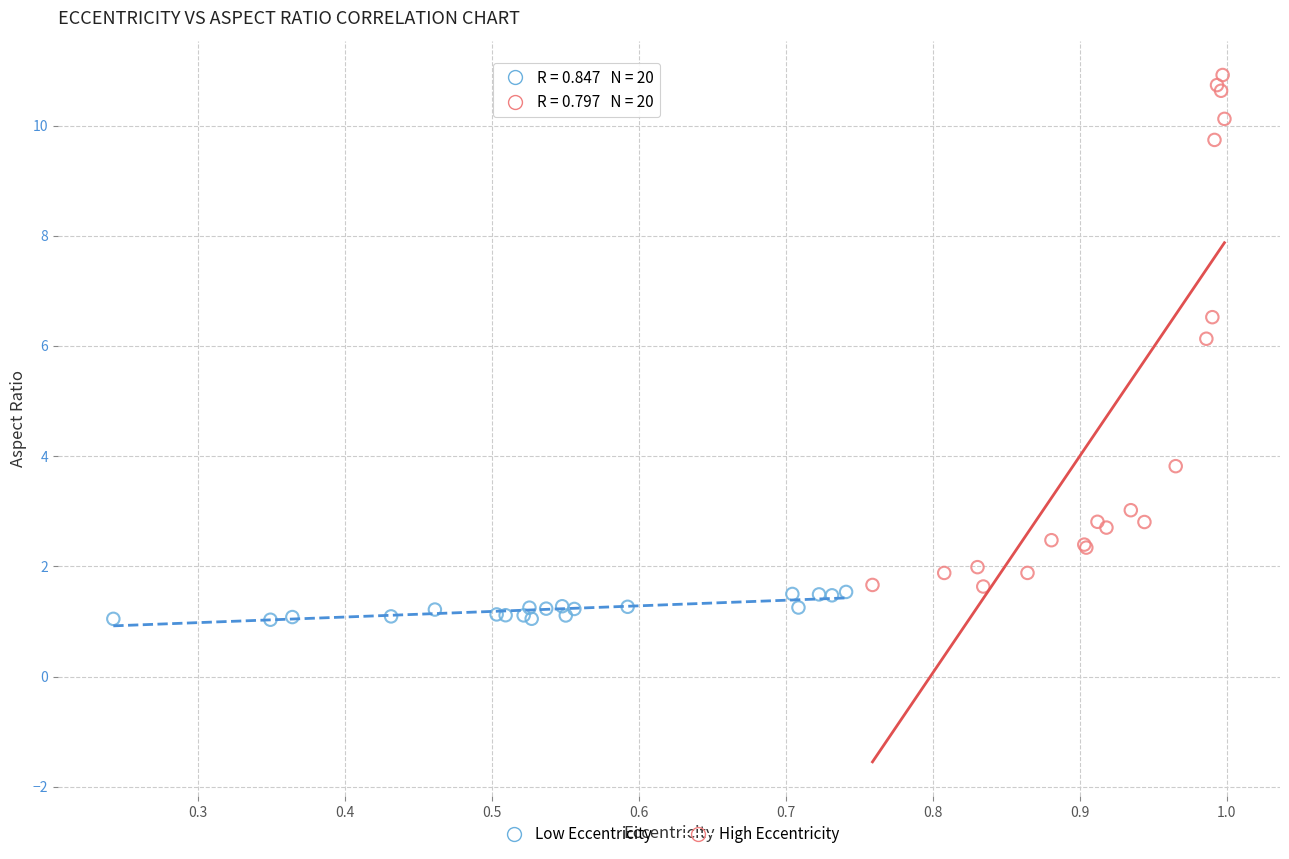

Which series reaches the maximum Y coordinate?

High Eccentricity